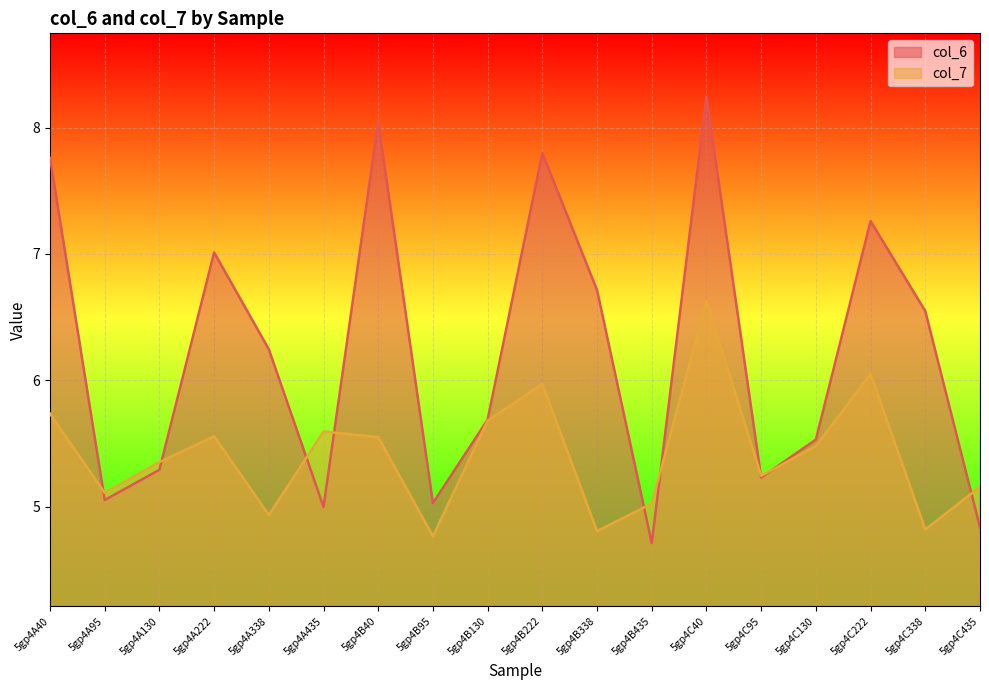

What are all the series names shown in the legend?

col_6, col_7